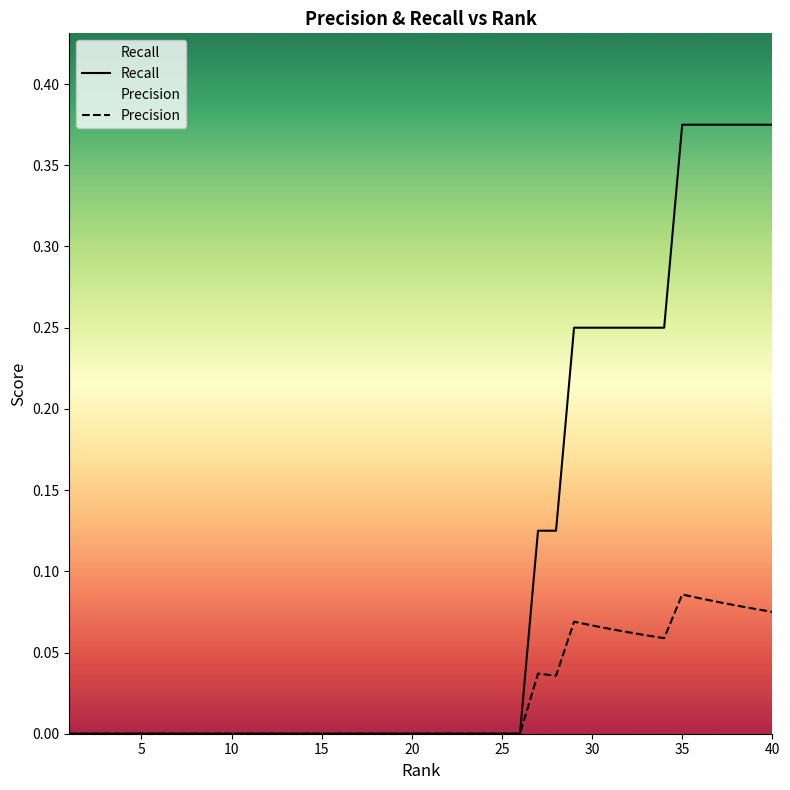

List the series in order of their overall mean, highest first.

Recall, Precision